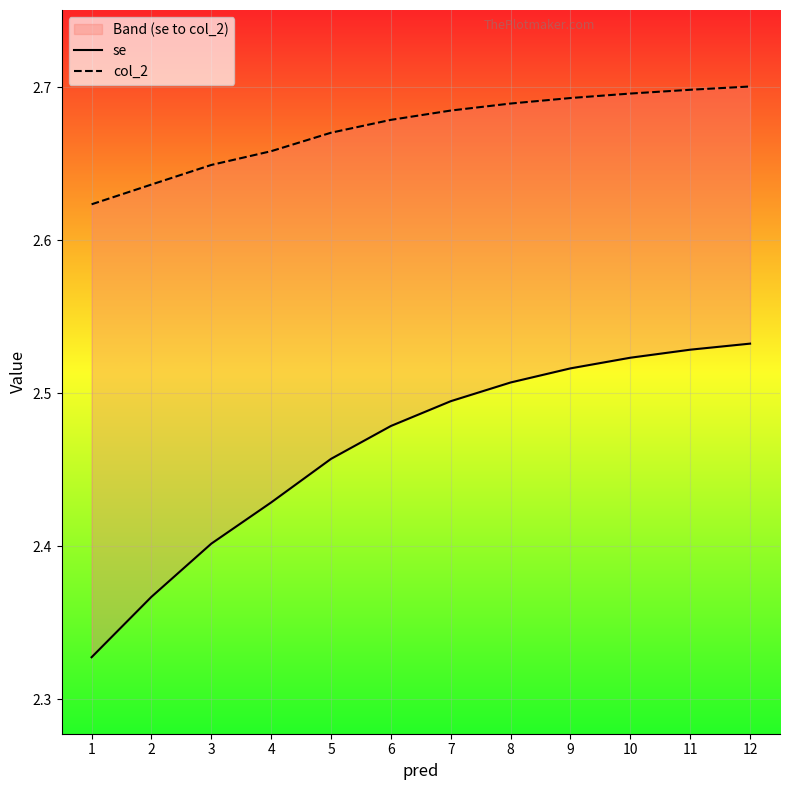

Between 5 and 11, which is larger?

11